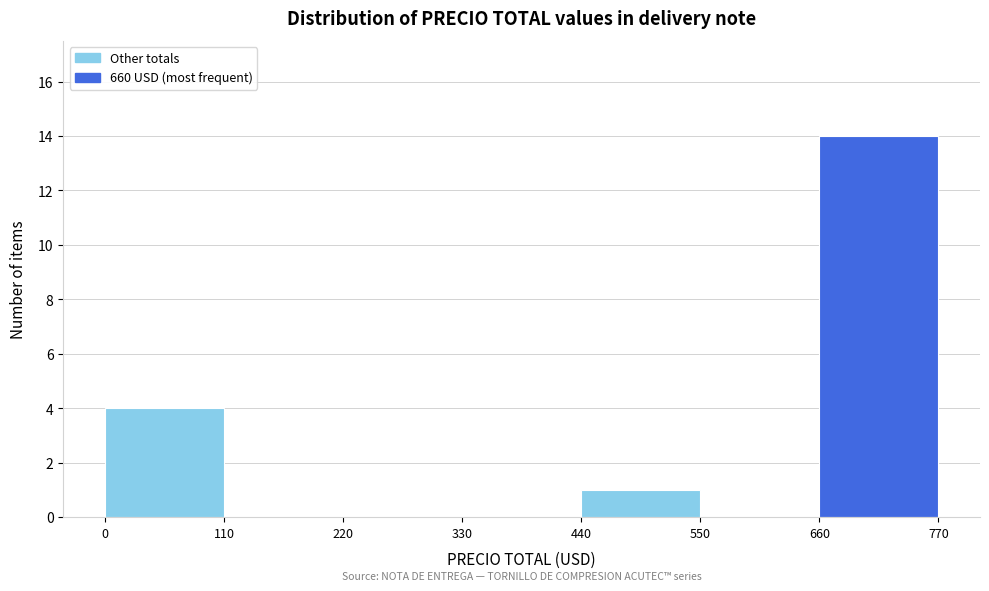

Over which range of the x-axis is the bar tallest?

660 to 770